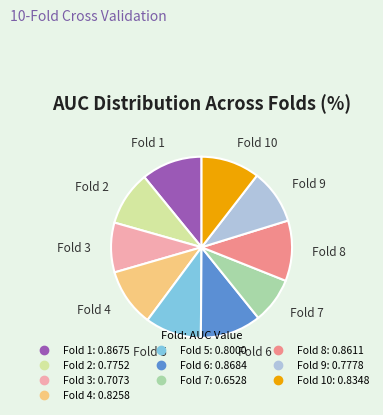

Count the number of slices in the pie.

10